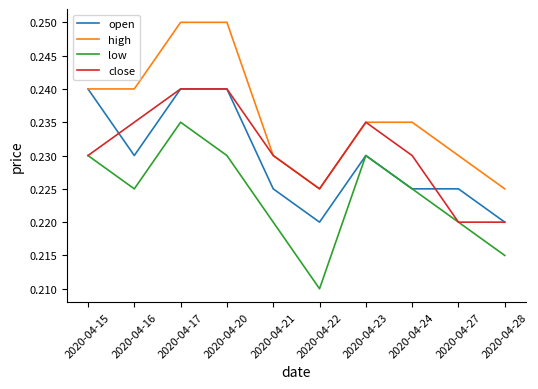

Which series has the widest spread of values?

high